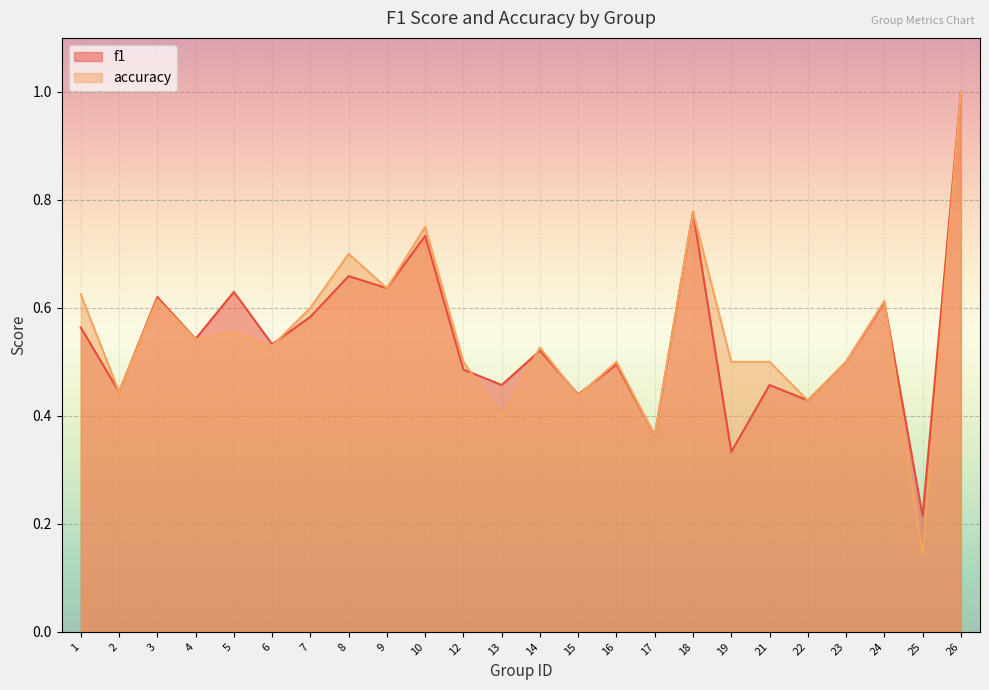

How many interior local peaks does the f1 series have?

9